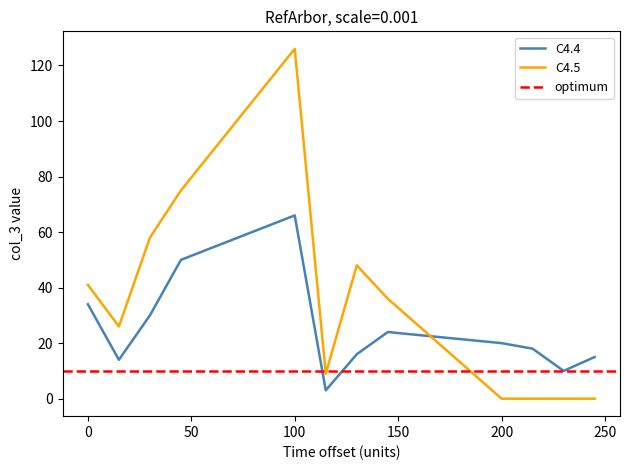

At which label does C4.4 reach its peak?

100